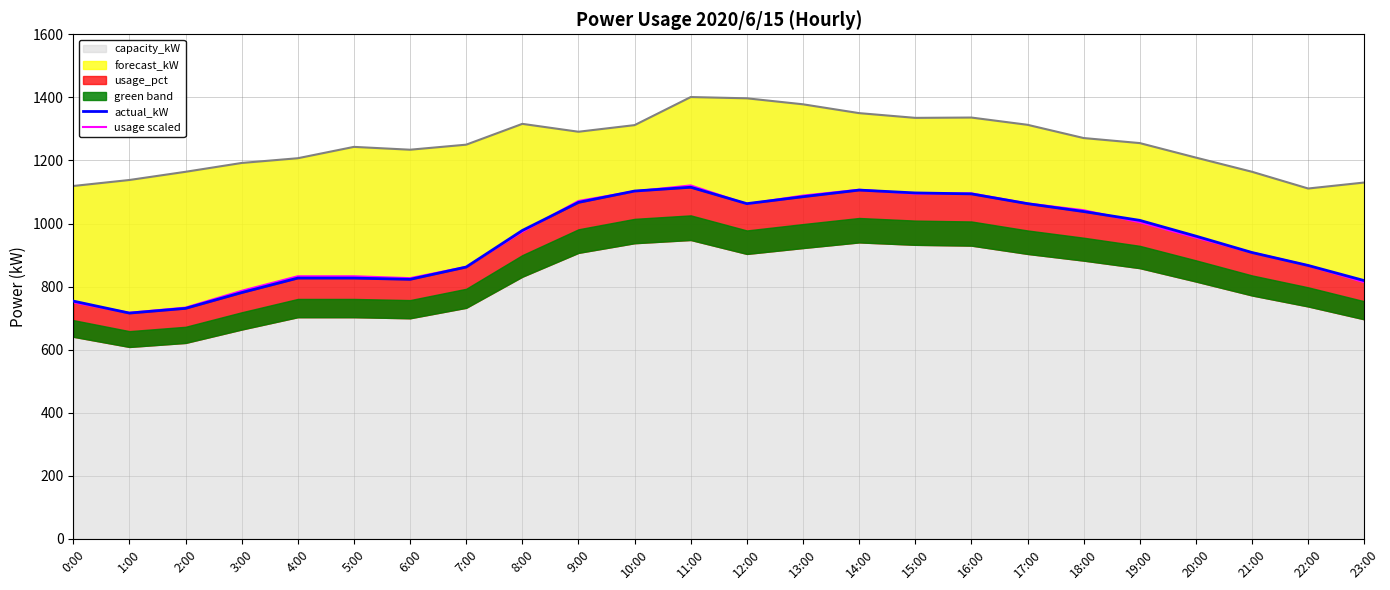

At which category does the data reach its first local valley?

1:00